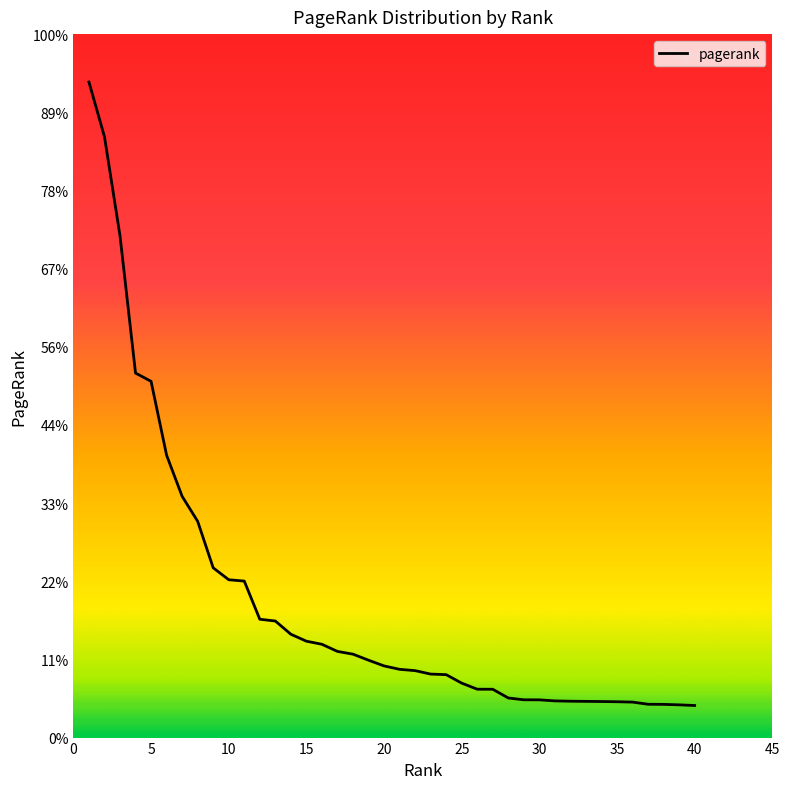

Does the chart display data point markers on the line(s)?

No